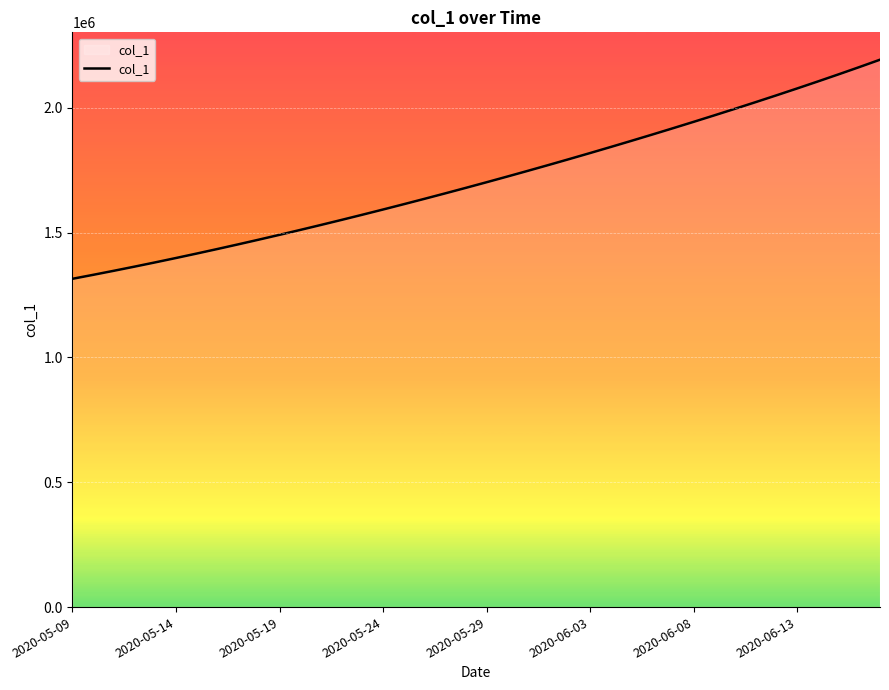

What is the difference between the maximum and minimum values?

877629.0